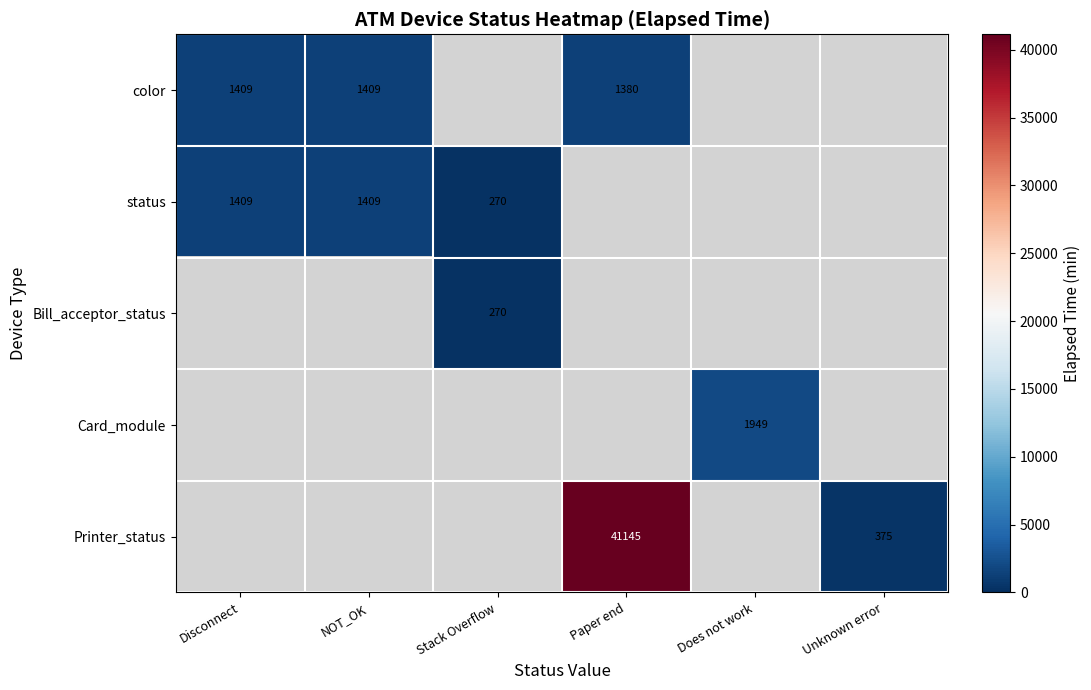

The status series shows 487 at Disconnect. True or false?

False